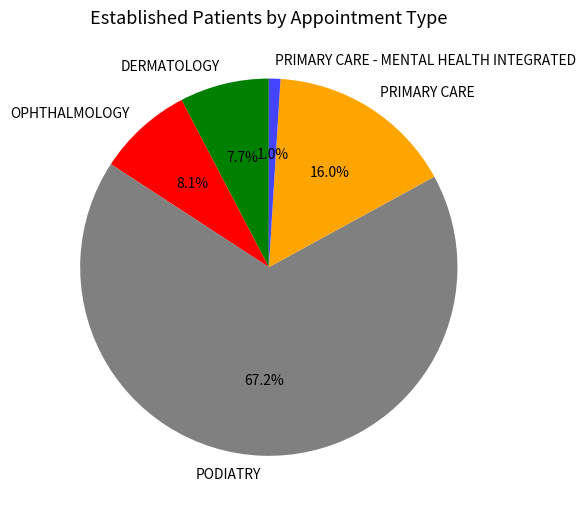

Which slice is the largest?

PODIATRY